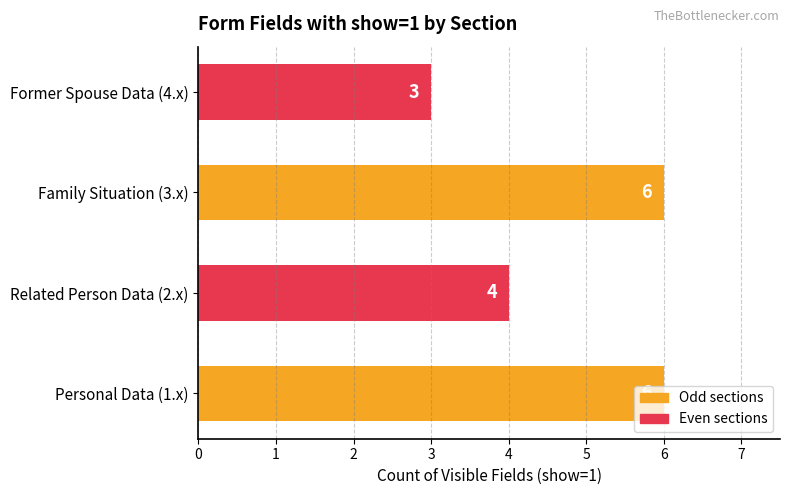

What is the greatest value displayed?

6